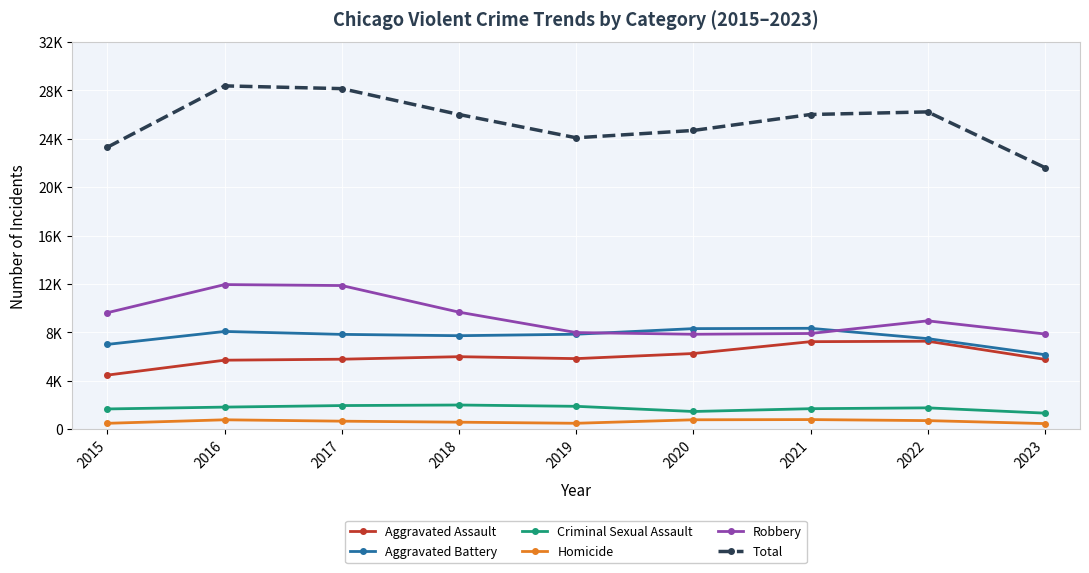

What are all the series names shown in the legend?

Aggravated Assault, Aggravated Battery, Criminal Sexual Assault, Homicide, Robbery, Total